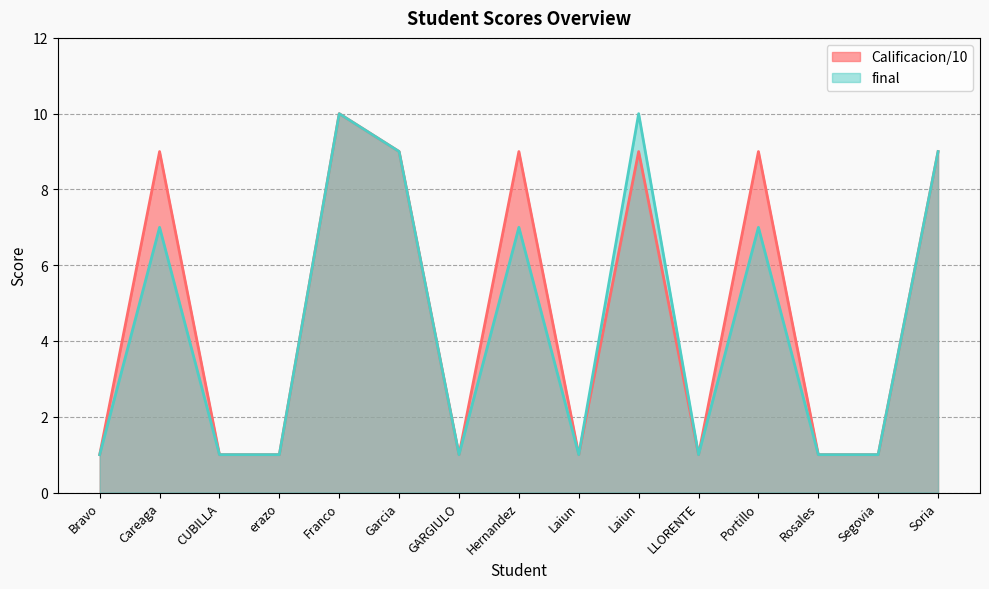

Is it true that Calificacion/10 equals 1 at Rosales?

False